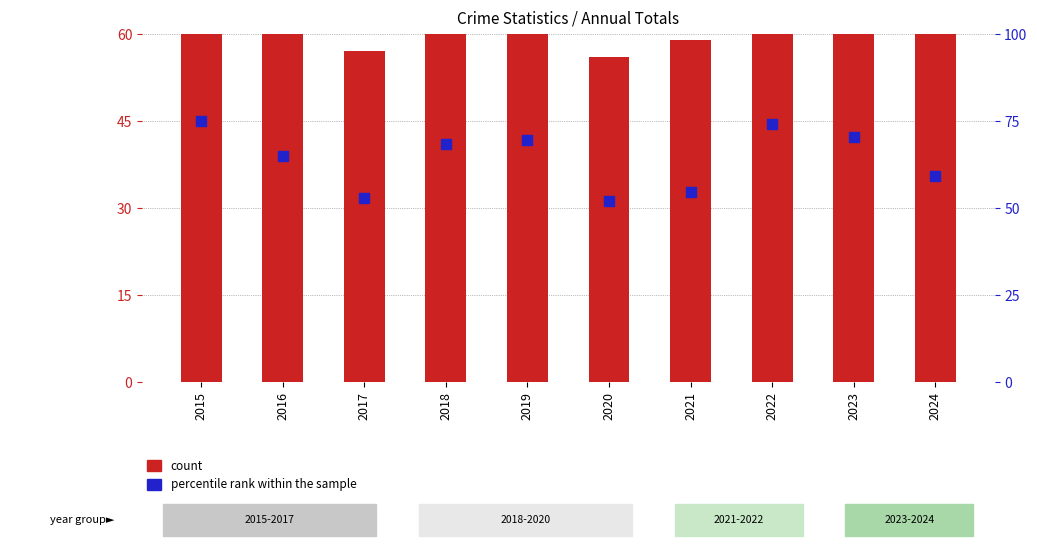

Which series reaches the maximum Y coordinate?

count